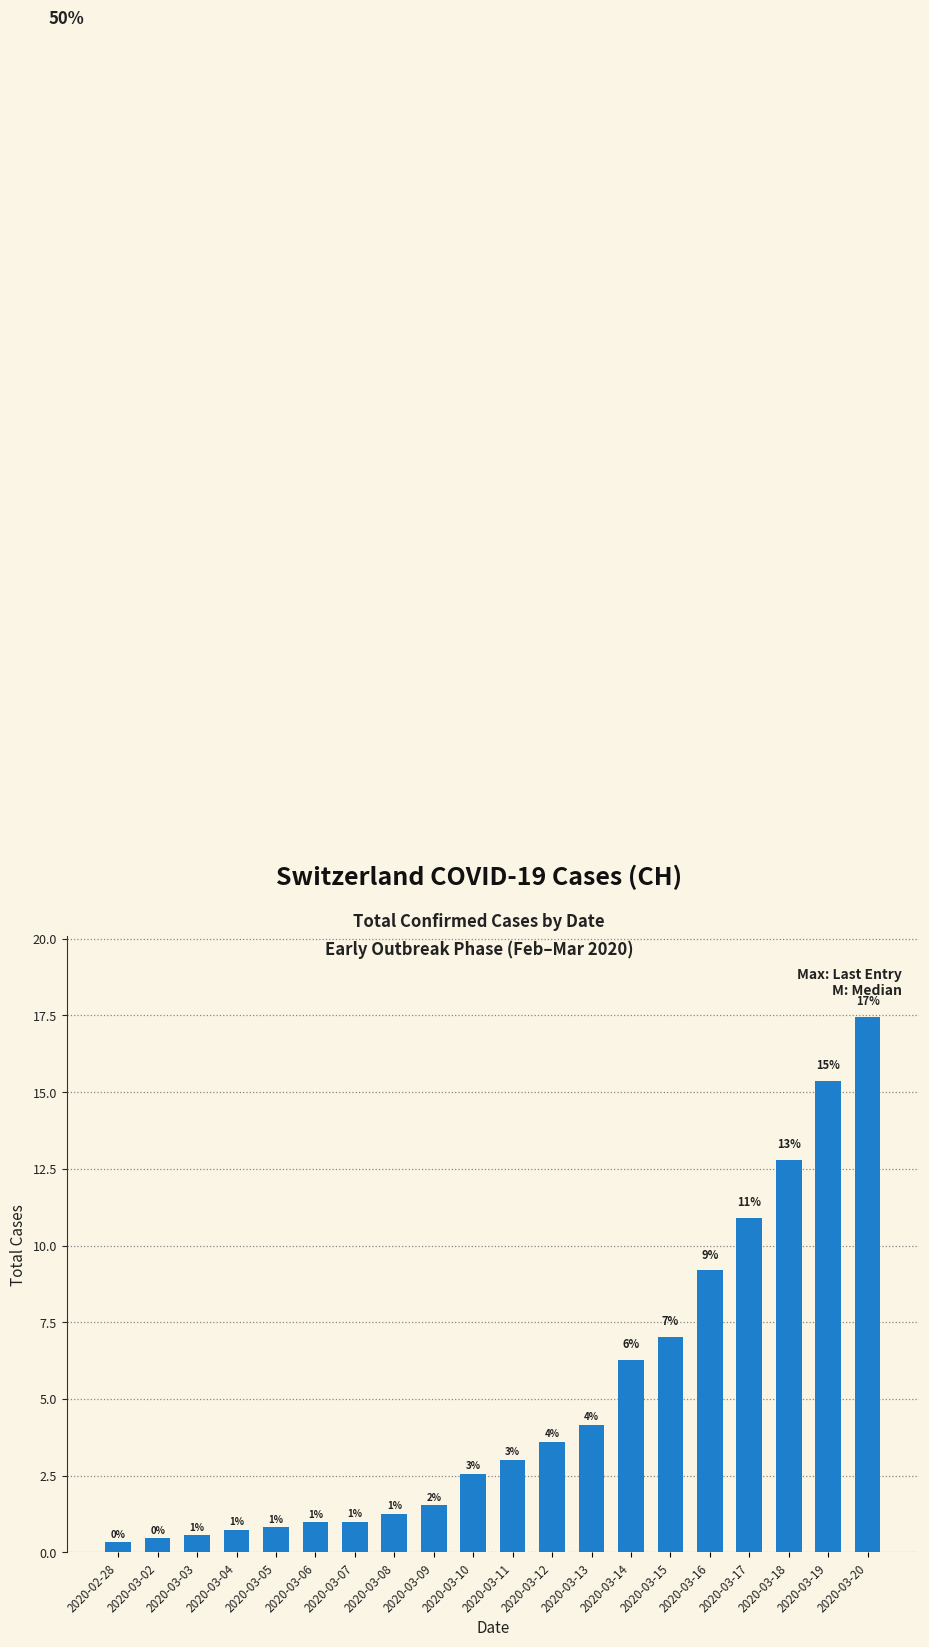

Reading left to right, list all the values displayed in this chart.

0.3	0.5	0.6	0.7	0.8	1.0	1.0	1.3	1.5	2.6	3.0	3.6	4.1	6.3	7.0	9.2	10.9	12.8	15.4	17.5